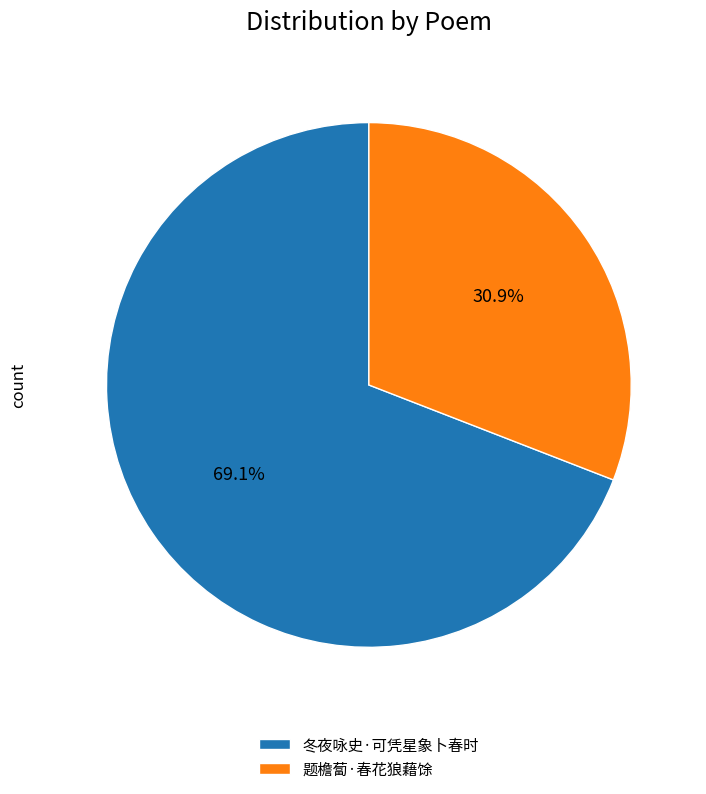

To the nearest percent, what percentage of the pie is 题檐蔔·春花狼藉馀?

31%